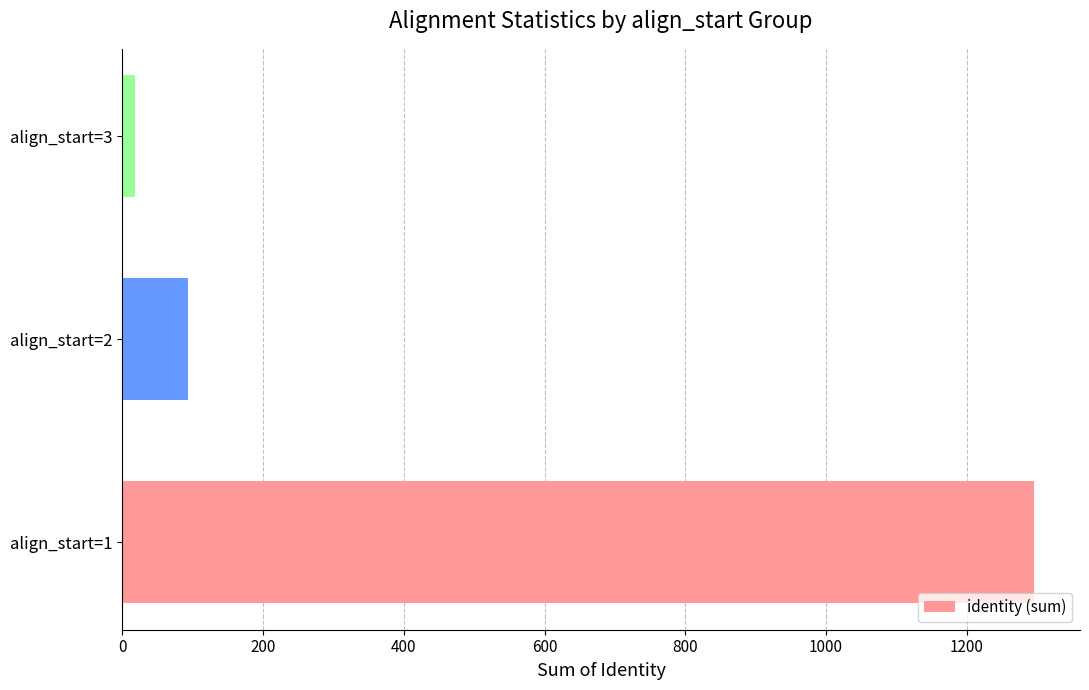

Does the chart contain stacked bars?

No